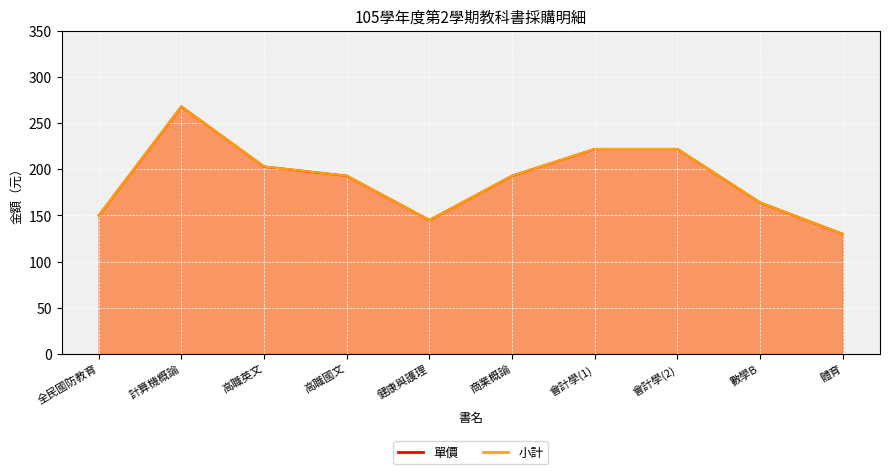

The 單價 series shows 222 at 會計學(1). True or false?

True